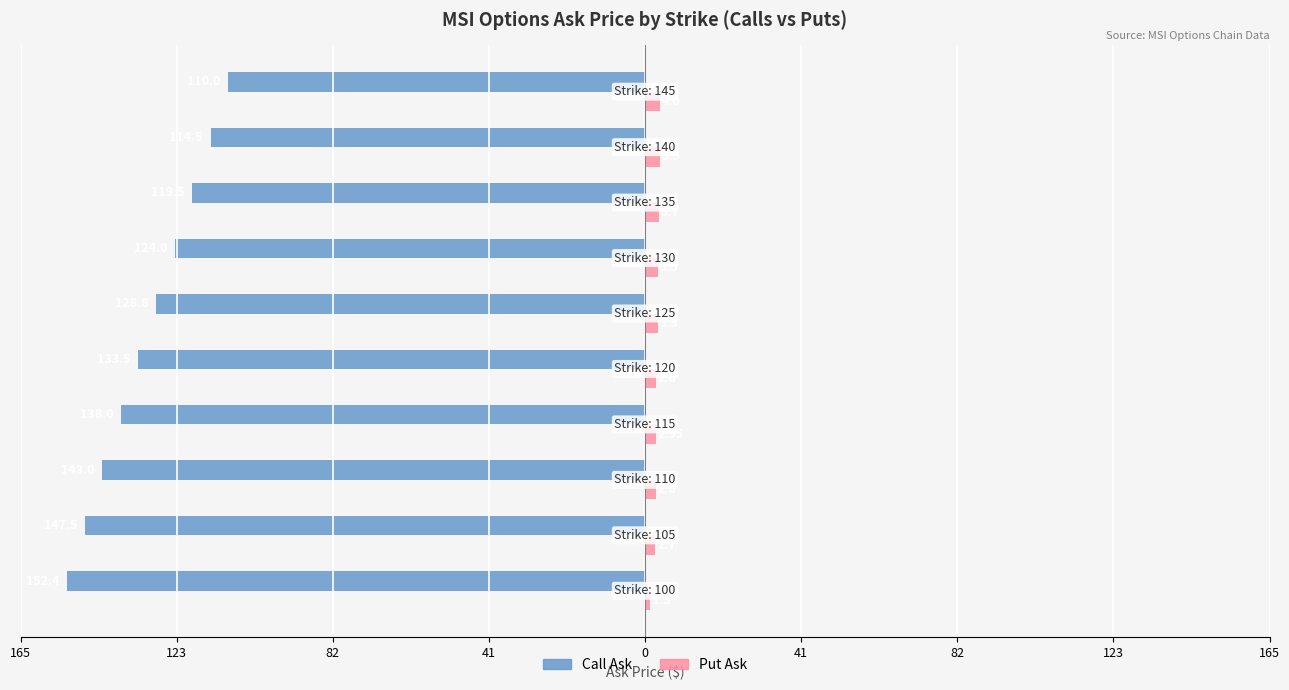

What are all the series names shown in the legend?

Call Ask, Put Ask